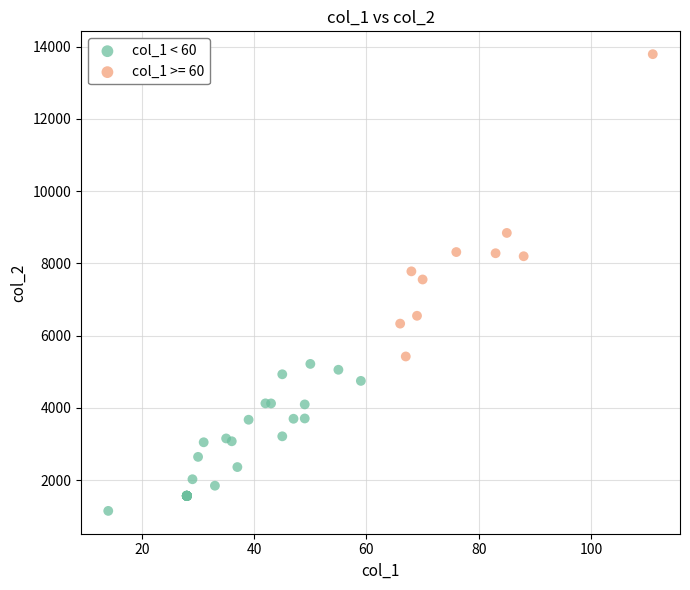

Which series has the widest spread of Y values?

col_1 >= 60